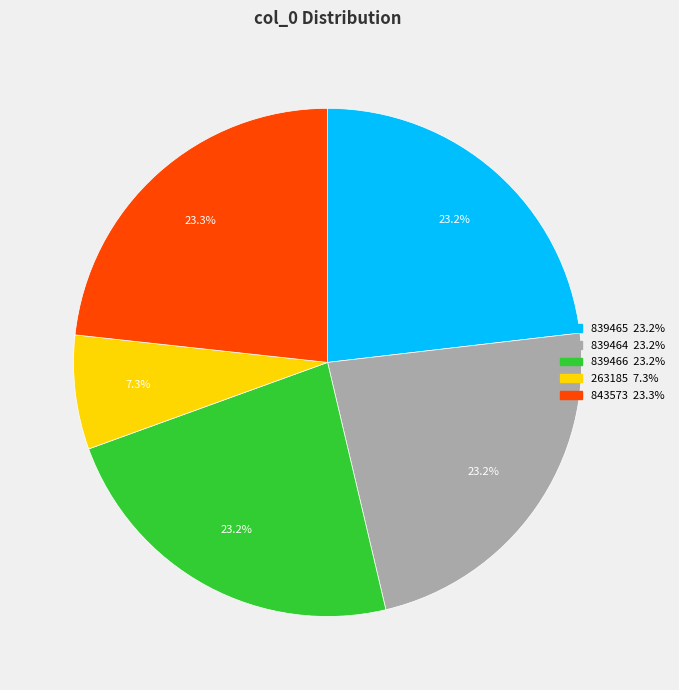

How many segments does this pie chart have?

5